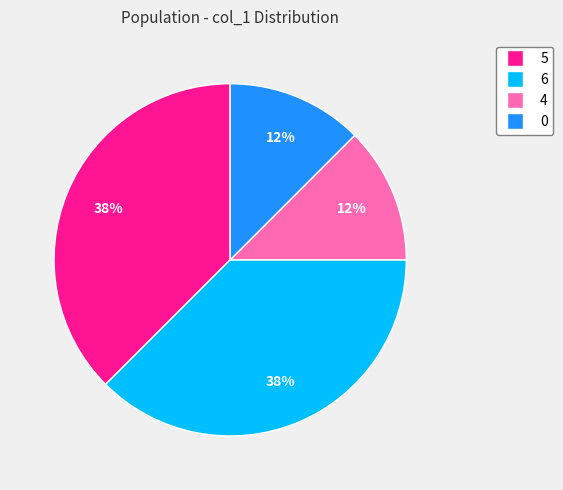

To the nearest percent, what is the average slice percentage?

25%